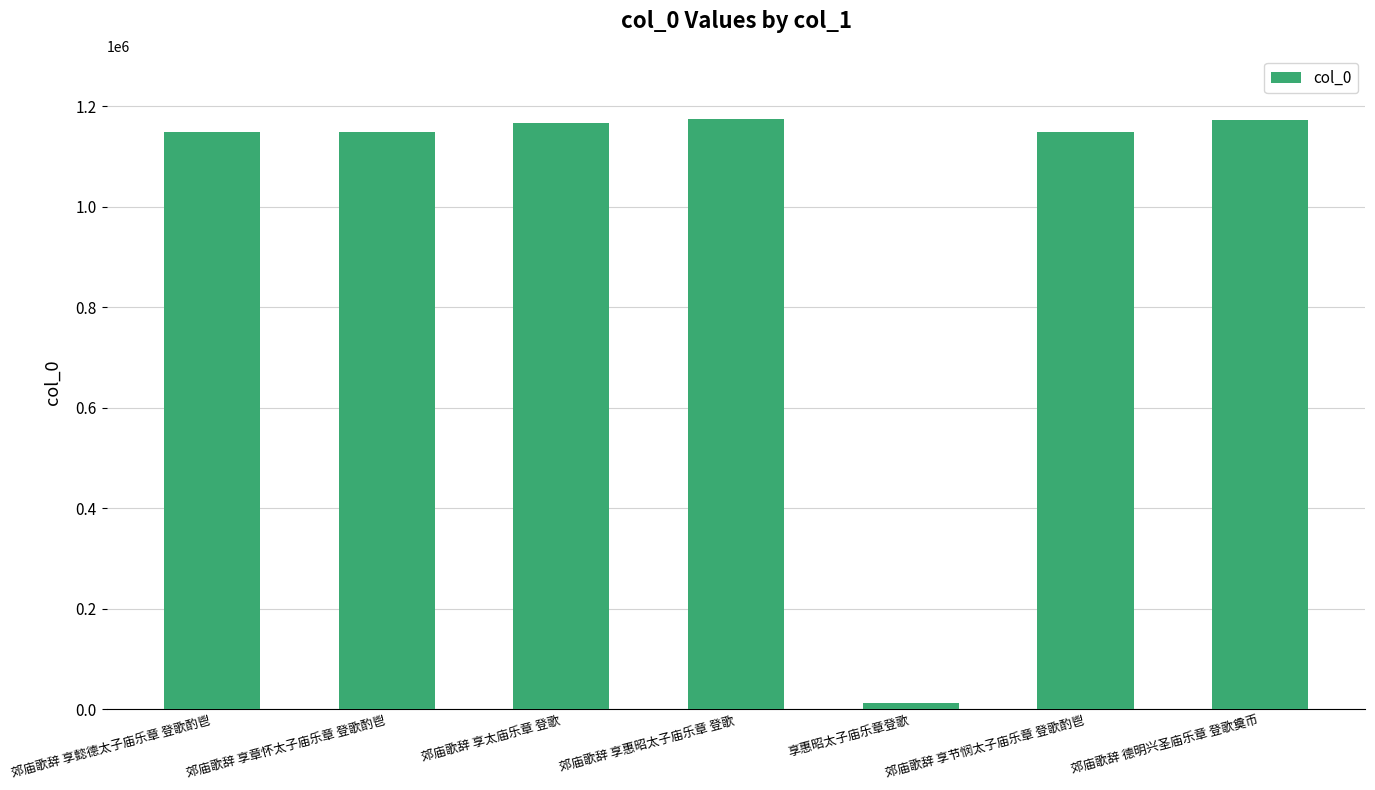

Between 郊庙歌辞 享懿德太子庙乐章 登歌酌鬯 and 郊庙歌辞 享太庙乐章 登歌, which is larger?

郊庙歌辞 享太庙乐章 登歌